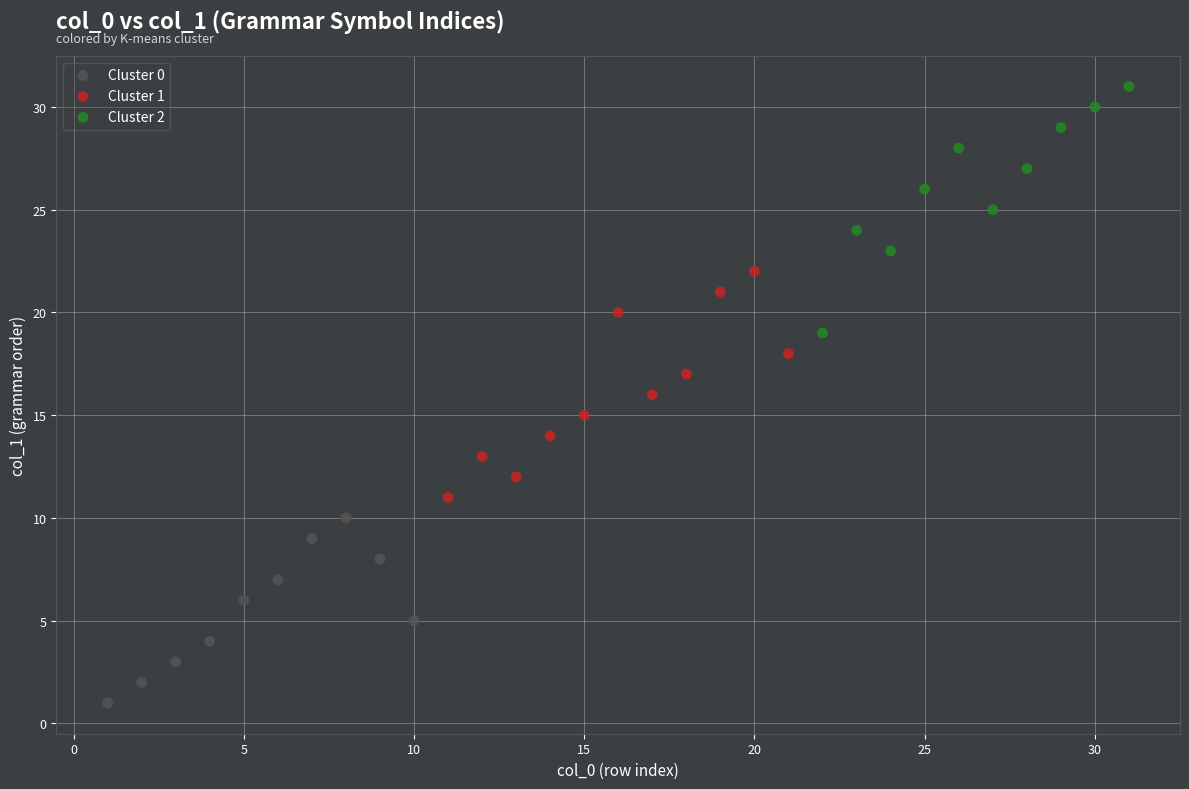

Which series contains the lowest Y value?

Cluster 0